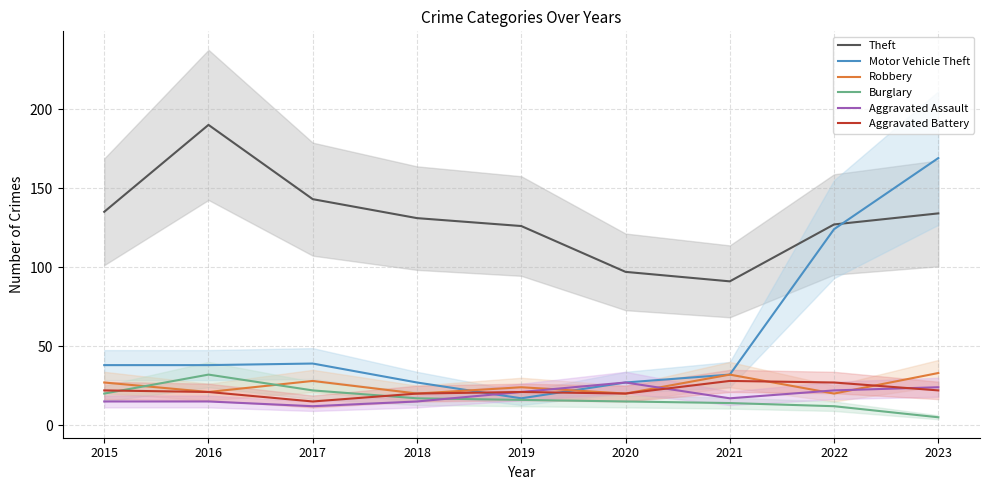

True or false: Motor Vehicle Theft and Burglary intersect in this chart.

False